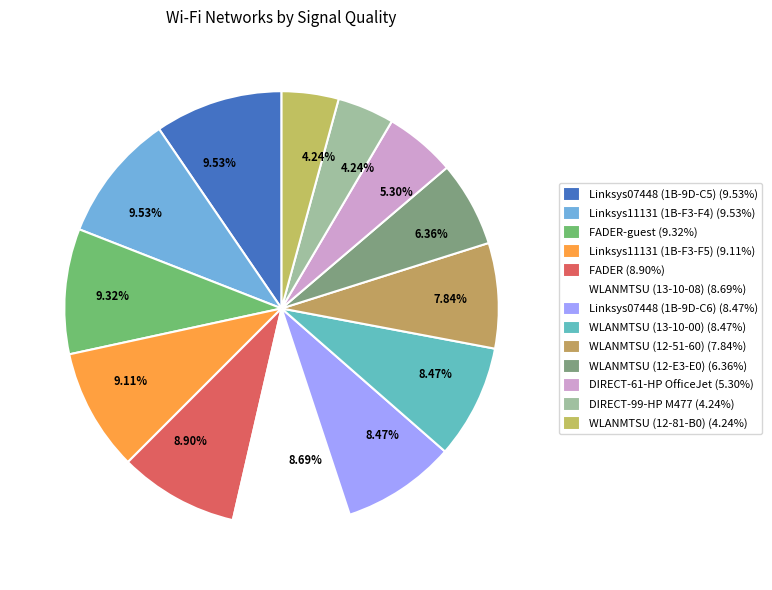

Which category has the biggest portion of the pie?

Linksys07448 (C0-56-27-1B-9D-C5)